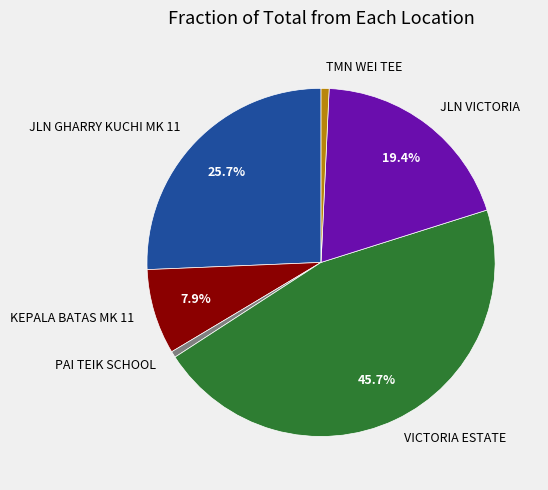

Which category has the biggest portion of the pie?

VICTORIA ESTATE